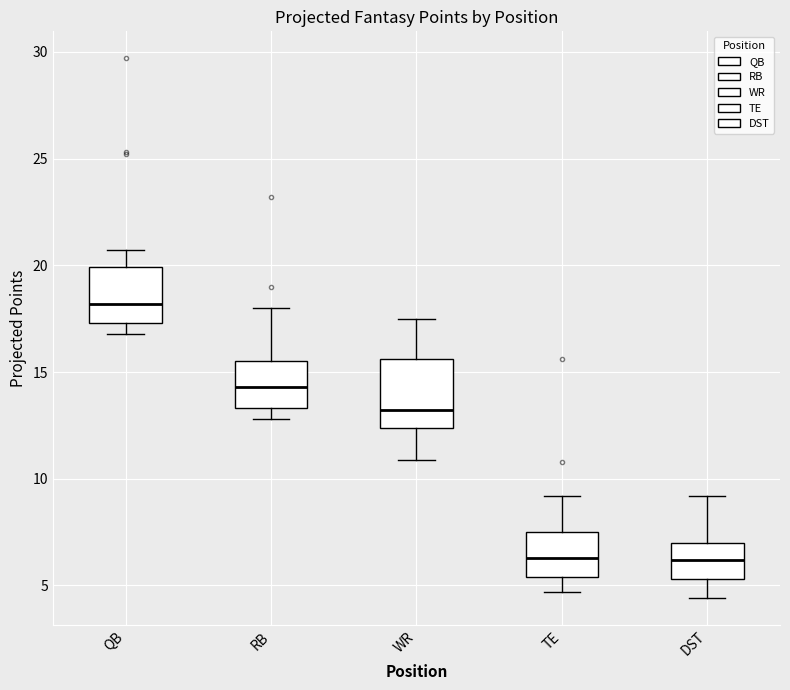

Reading left to right, transcribe this box plot: for each box, give where its median line is, the range the box spans, and where its two whiskers end, as read against the y-axis. The values are not printed on the chart, so give them approximately, as read against the axis.

QB: median 18.0, box 17.5 to 20.0, whiskers 17.0 to 20.5
RB: median 14.5, box 13.5 to 15.5, whiskers 13.0 to 18.0
WR: median 13.0, box 12.5 to 15.5, whiskers 11.0 to 17.5
TE: median 6.5, box 5.5 to 7.5, whiskers 4.5 to 9.0
DST: median 6.0, box 5.5 to 7.0, whiskers 4.5 to 9.0